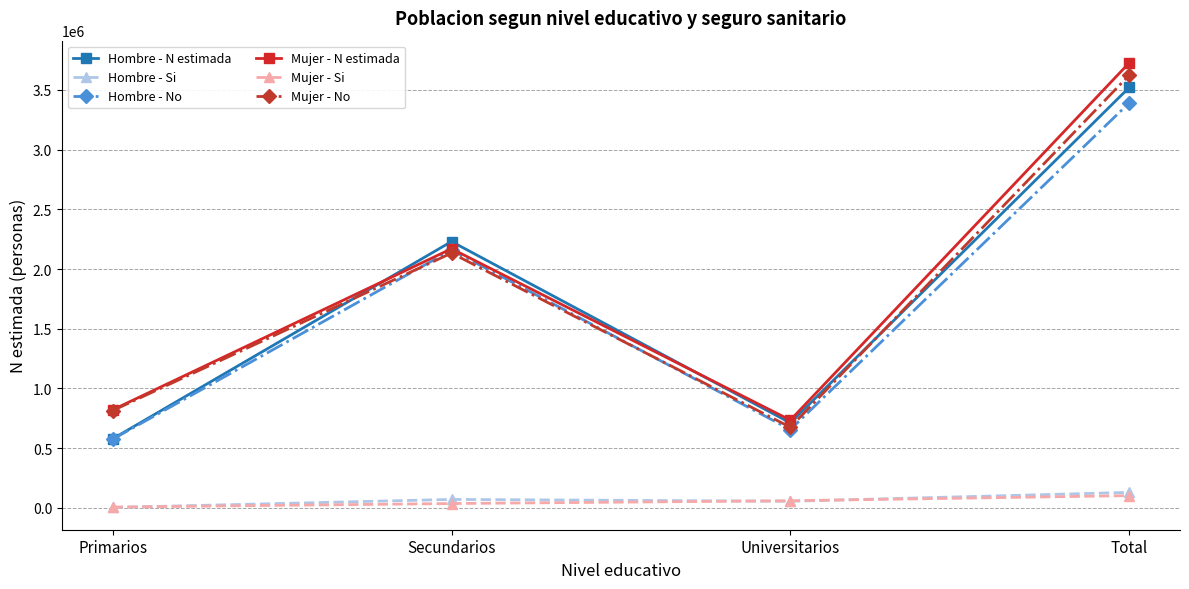

Which series changed the most between Universitarios and Total?

Mujer - N estimada